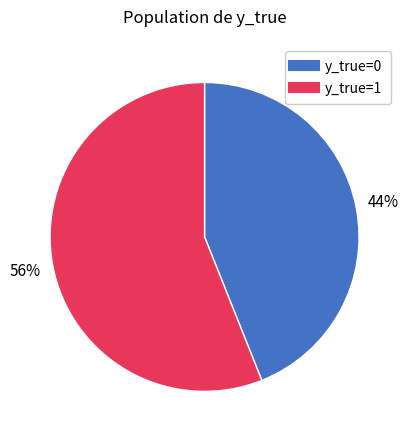

To the nearest percent, what is the average slice percentage?

50%